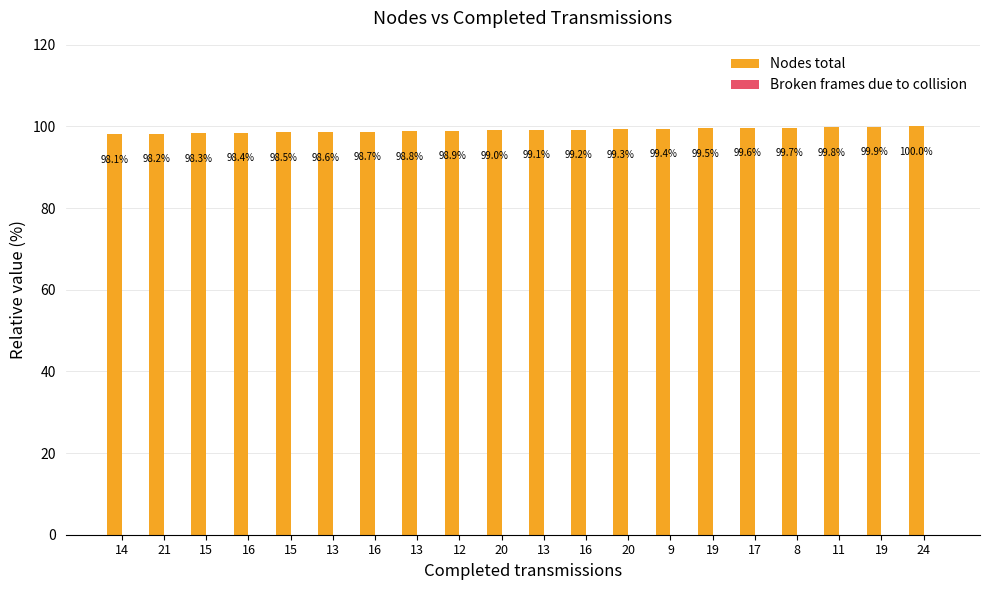

Reading right to left, extract all data points from this chart.

Nodes total: 100.0	99.9	99.8	99.7	99.6	99.5	99.4	99.3	99.2	99.1	99.0	98.9	98.8	98.7	98.6	98.5	98.4	98.3	98.2	98.1
Broken frames due to collision: 0.0	0.0	0.0	0.0	0.0	0.0	0.0	0.0	0.0	0.0	0.0	0.0	0.0	0.0	0.0	0.0	0.0	0.0	0.0	0.0